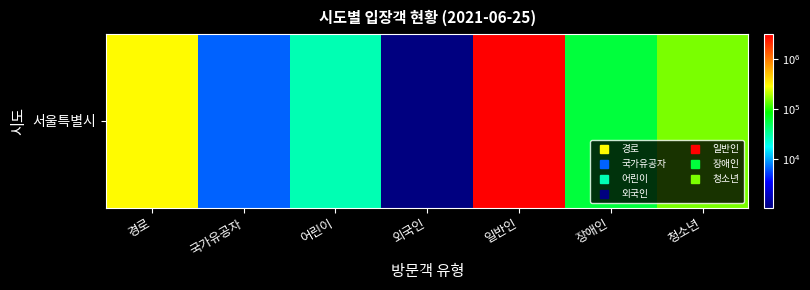

What is the change in value from 일반인 to 장애인?

-3155847